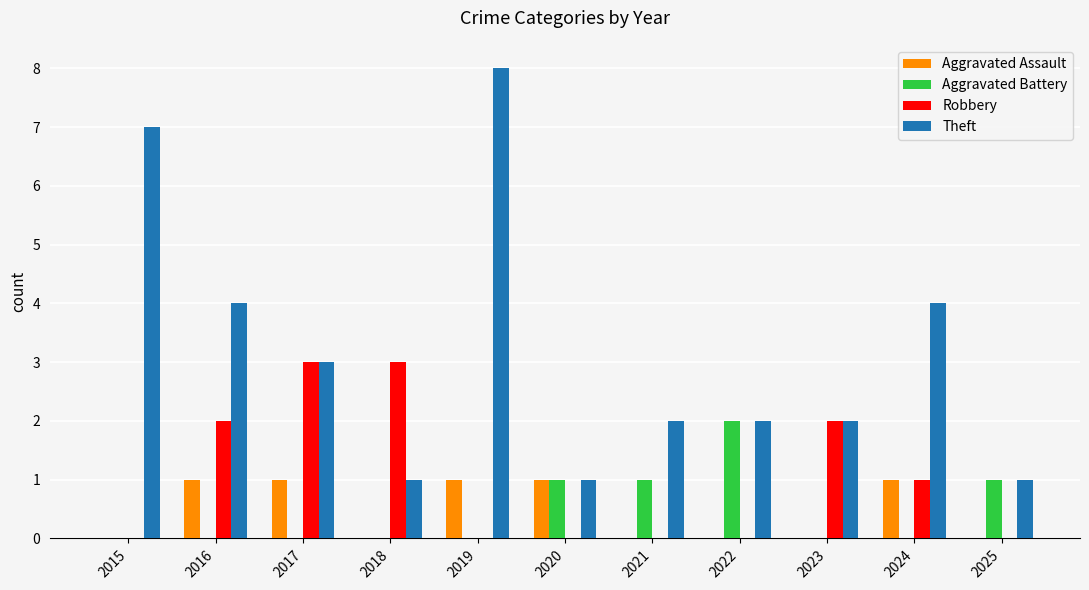

At which category does the chart reach its peak across all series?

2019